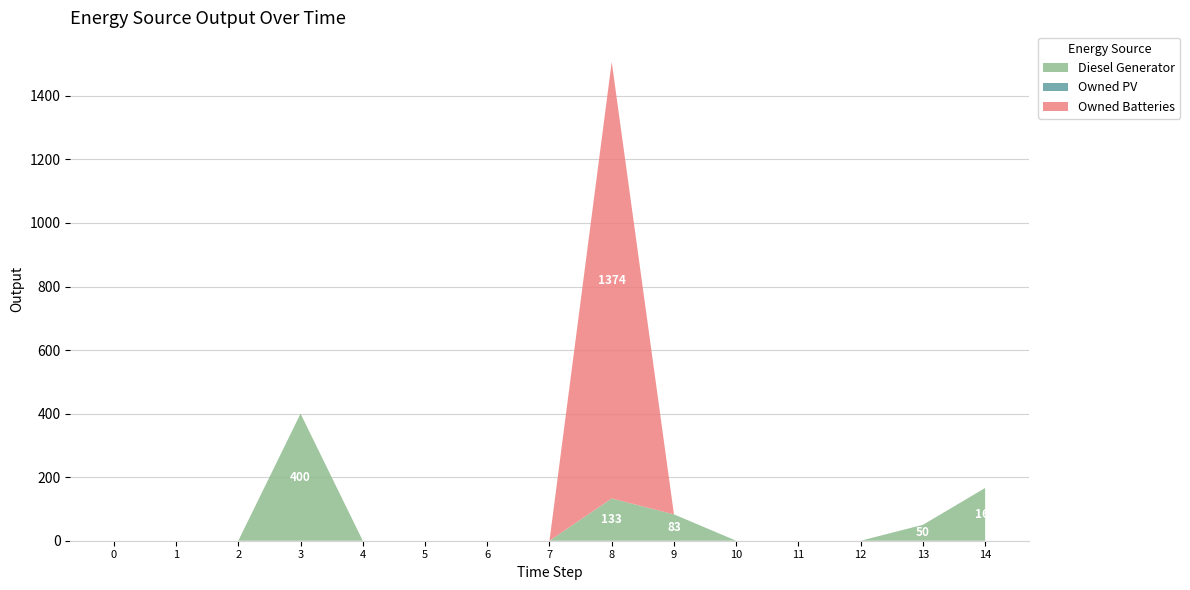

Reading right to left, transcribe all the data shown in this chart.

Diesel Generator: 14=166	13=50	12=0	11=0	10=0	9=83	8=133	7=0	6=0	5=0	4=0	3=400	2=0	1=0	0=0
Owned PV: 14=0	13=0	12=0	11=0	10=0	9=0	8=0	7=0	6=0	5=0	4=0	3=0	2=0	1=0	0=0
Owned Batteries: 14=0	13=0	12=0	11=0	10=0	9=0	8=1374	7=0	6=0	5=0	4=0	3=0	2=0	1=0	0=0